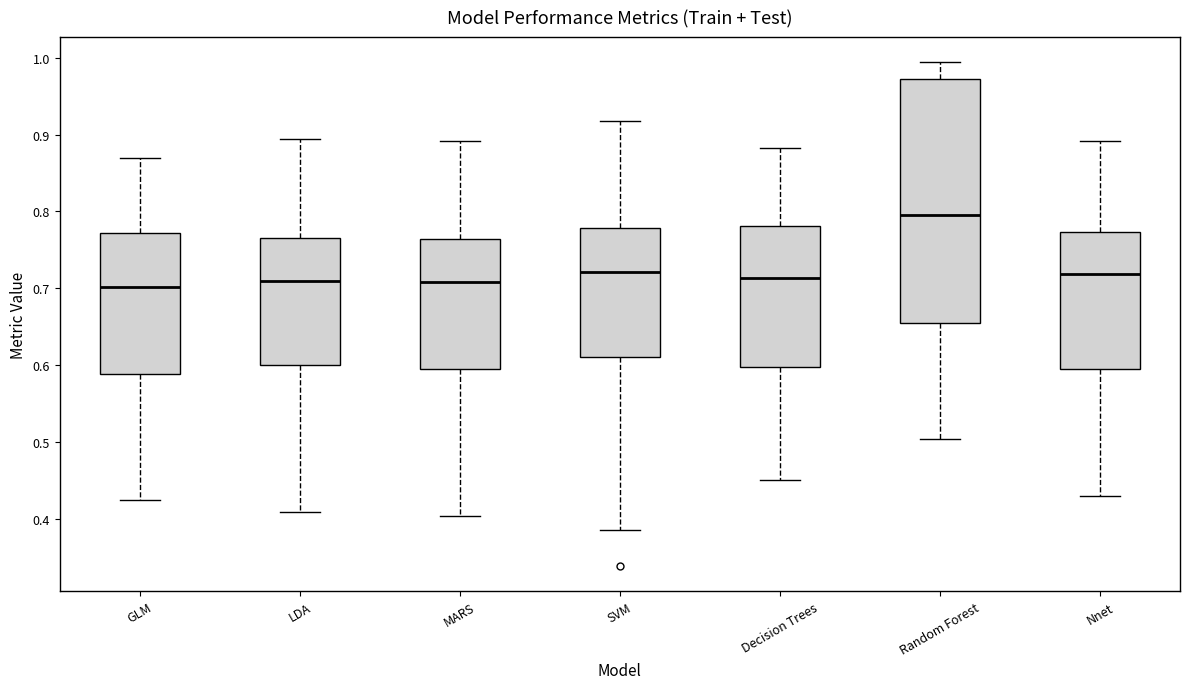

Where does the median line of the box for Nnet sit on the y-axis? The values are not printed on the chart, so give them approximately, as read against the axis.

0.72